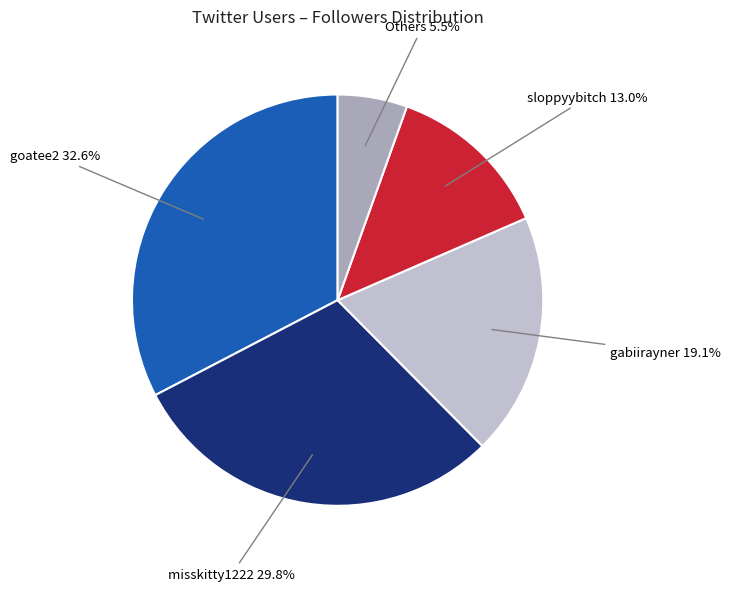

Count the number of slices in the pie.

5